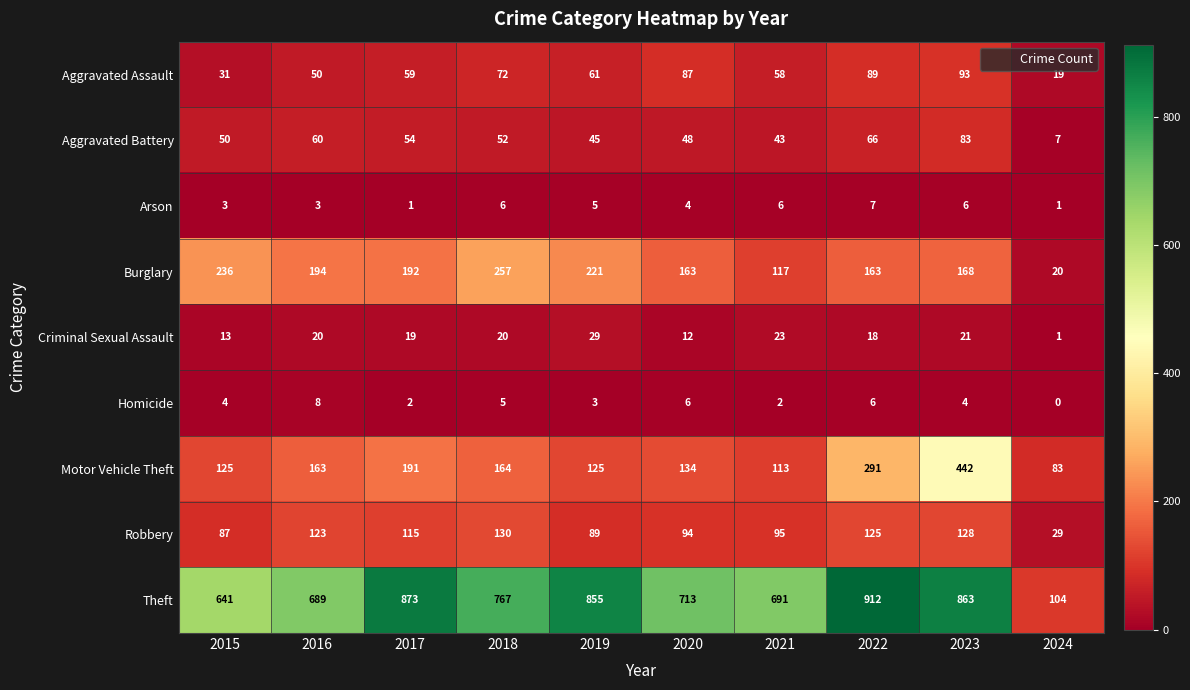

What is the total value across all series at 2017?

1506